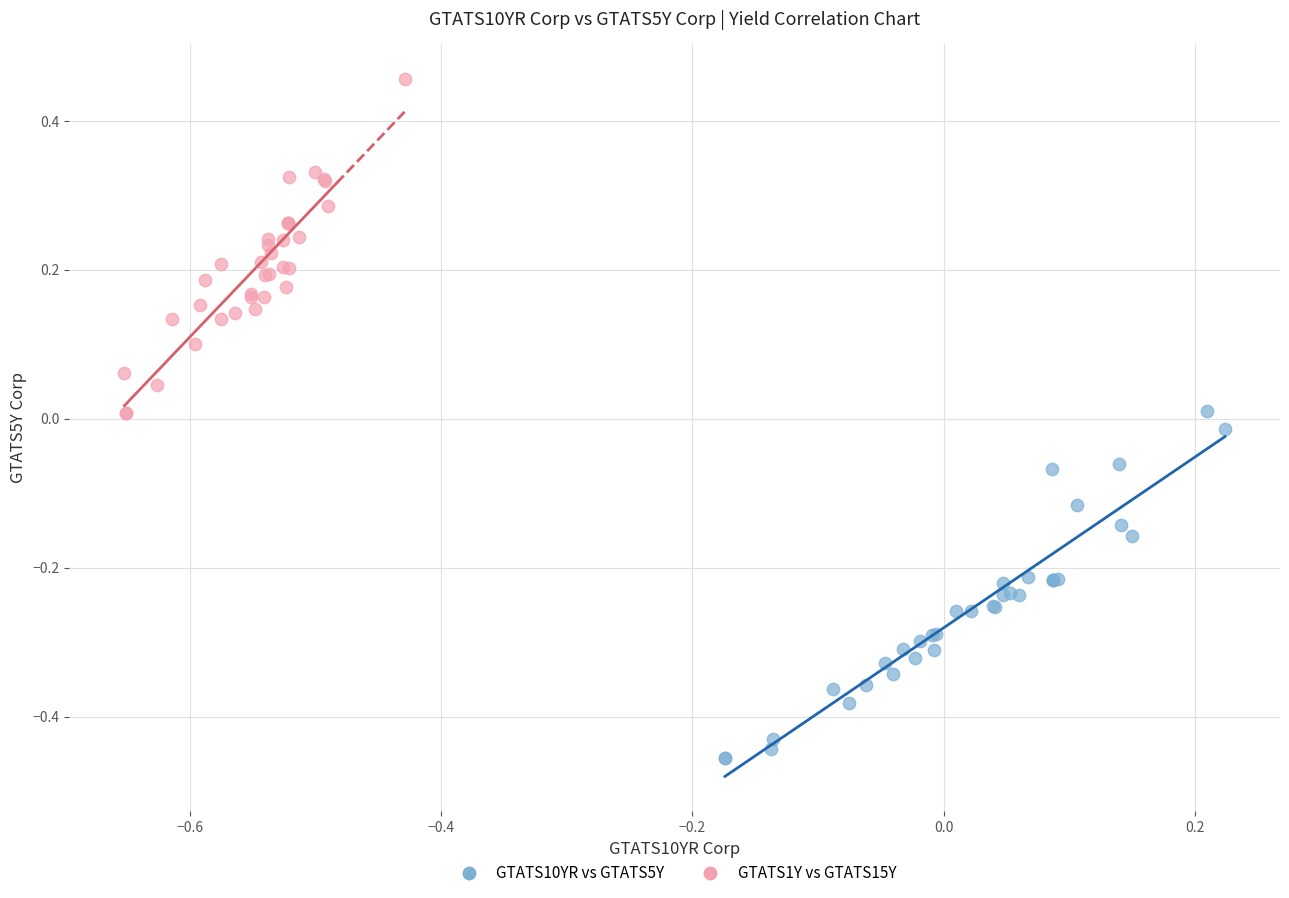

Which series contains the lowest Y value?

GTATS10YR vs GTATS5Y